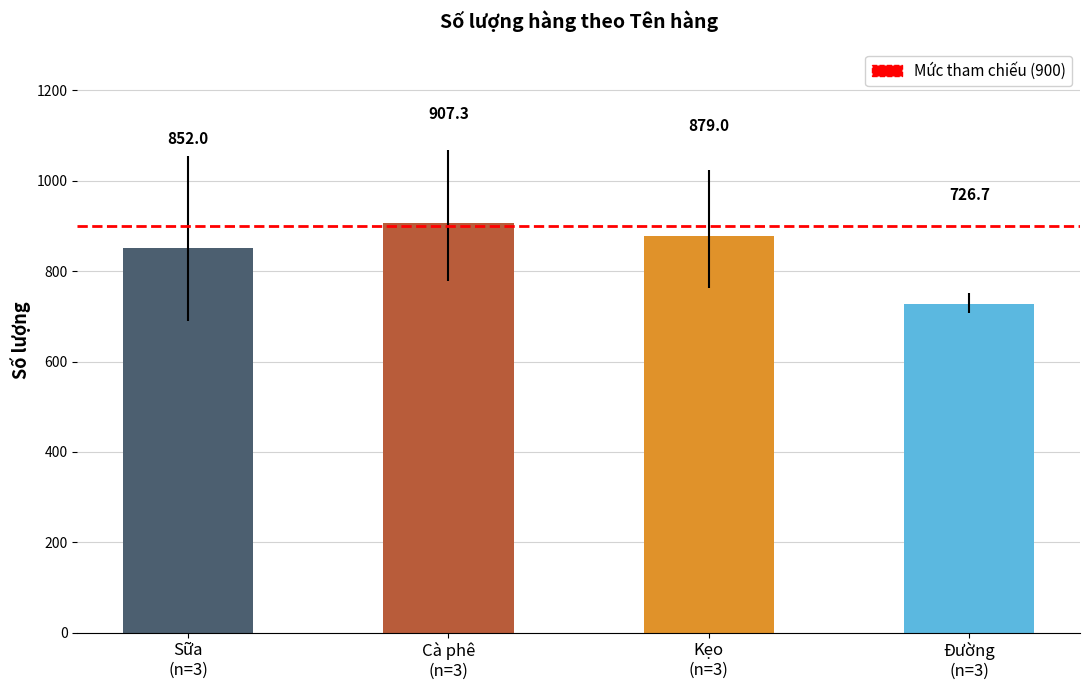

Reading right to left, transcribe all the data shown in this chart.

726.7	879.0	907.3	852.0